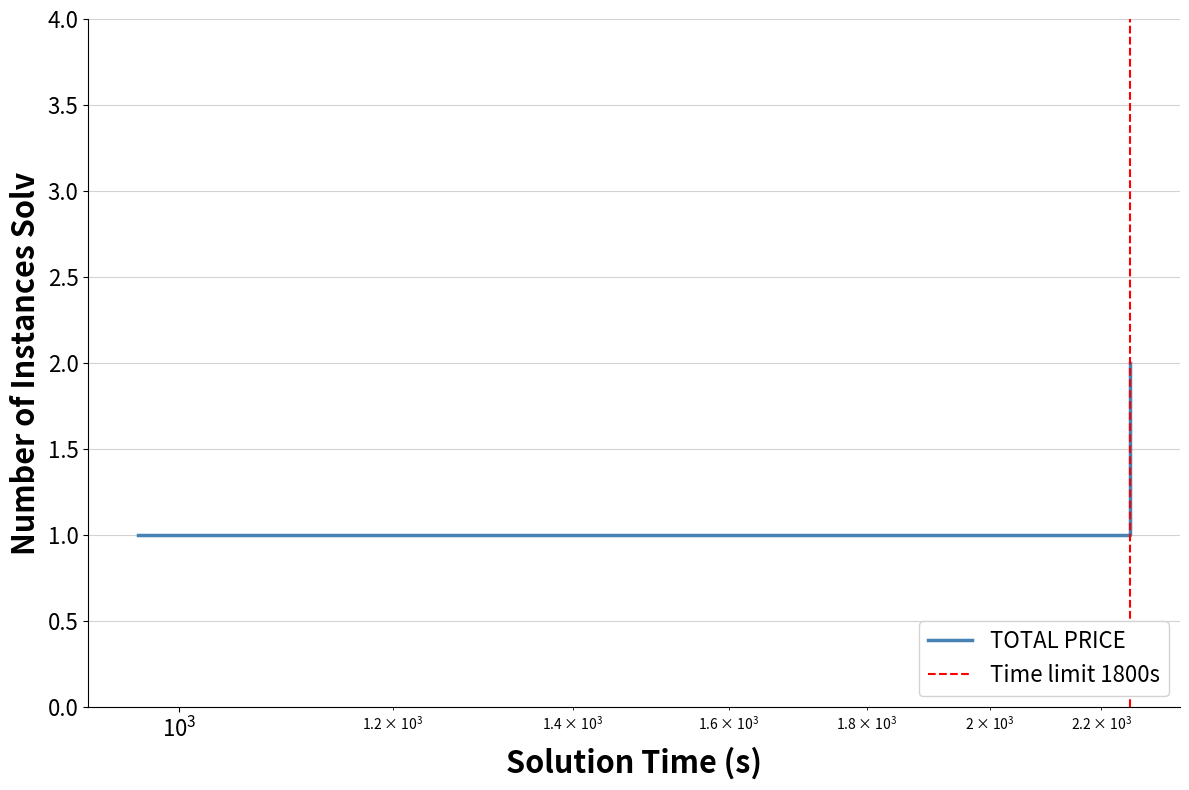

Which series has the largest range (max minus min)?

TOTAL PRICE